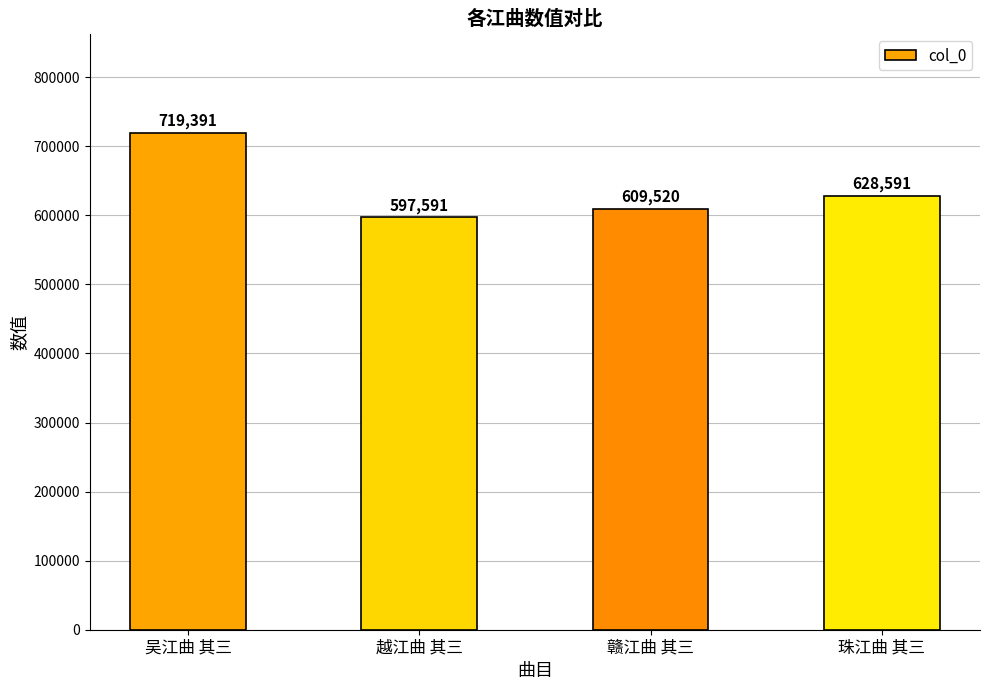

What is the average value?

638773